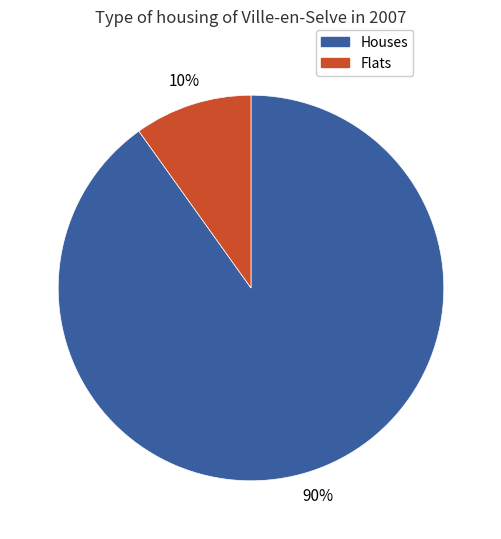

Count the number of slices in the pie.

2